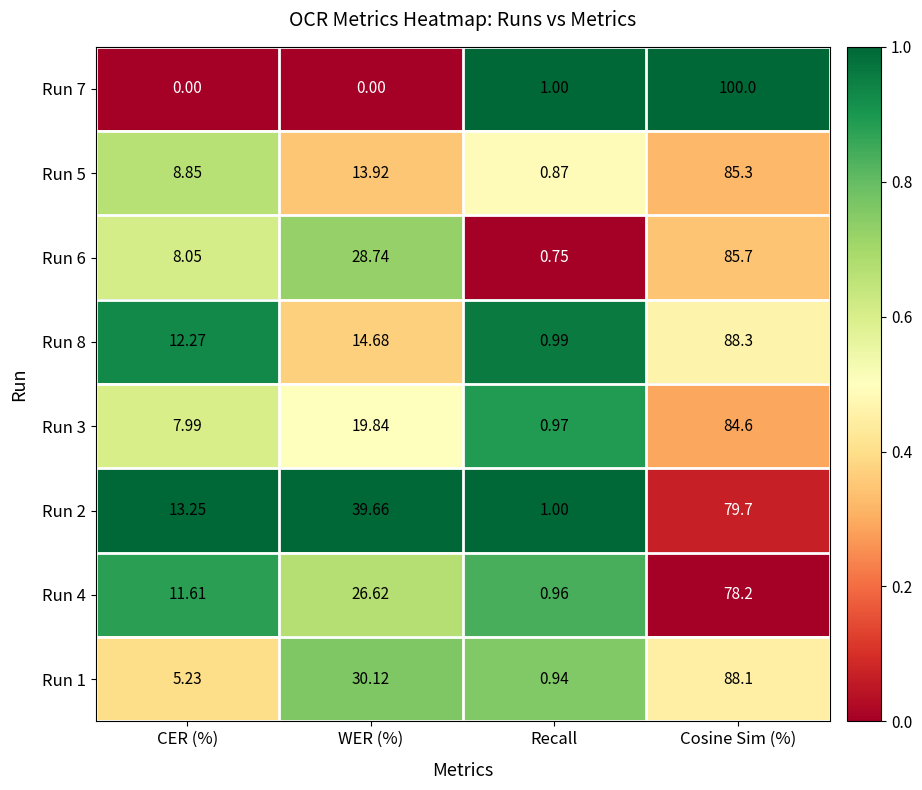

At which label is Run 6 closest to 43?

WER (%)